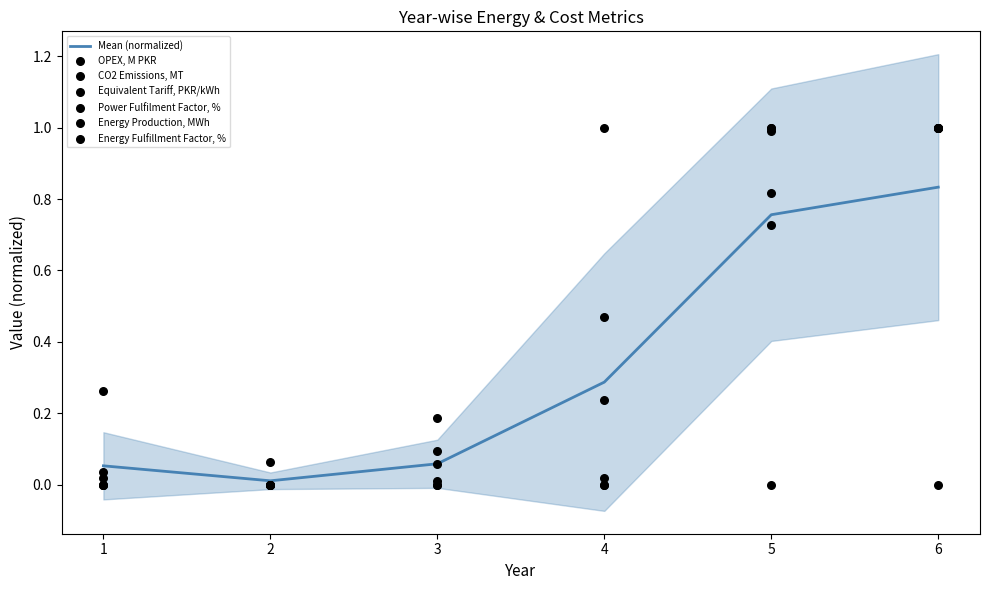

Which series reaches the minimum Y coordinate?

OPEX, M PKR